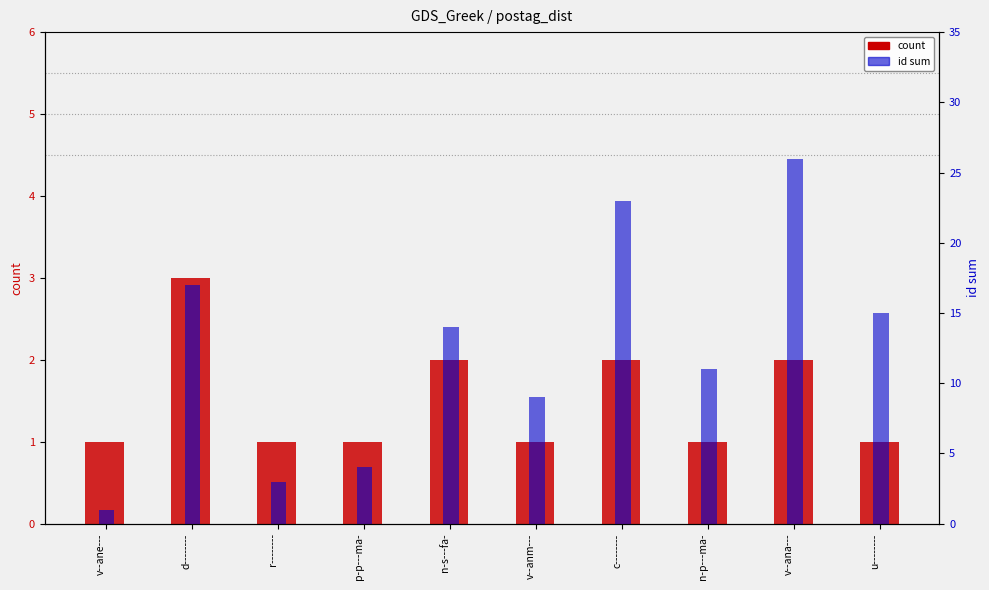

Is the value of id sum at n-s---fa- greater than the value of count at n-p---ma-?

Yes